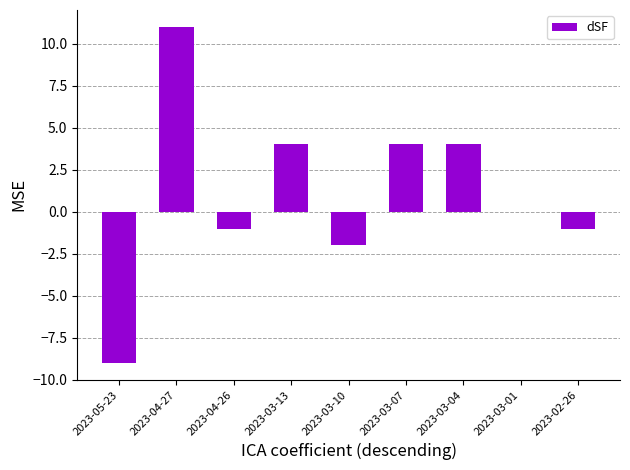

Where is the data nearest to the value 1?

2023-03-01